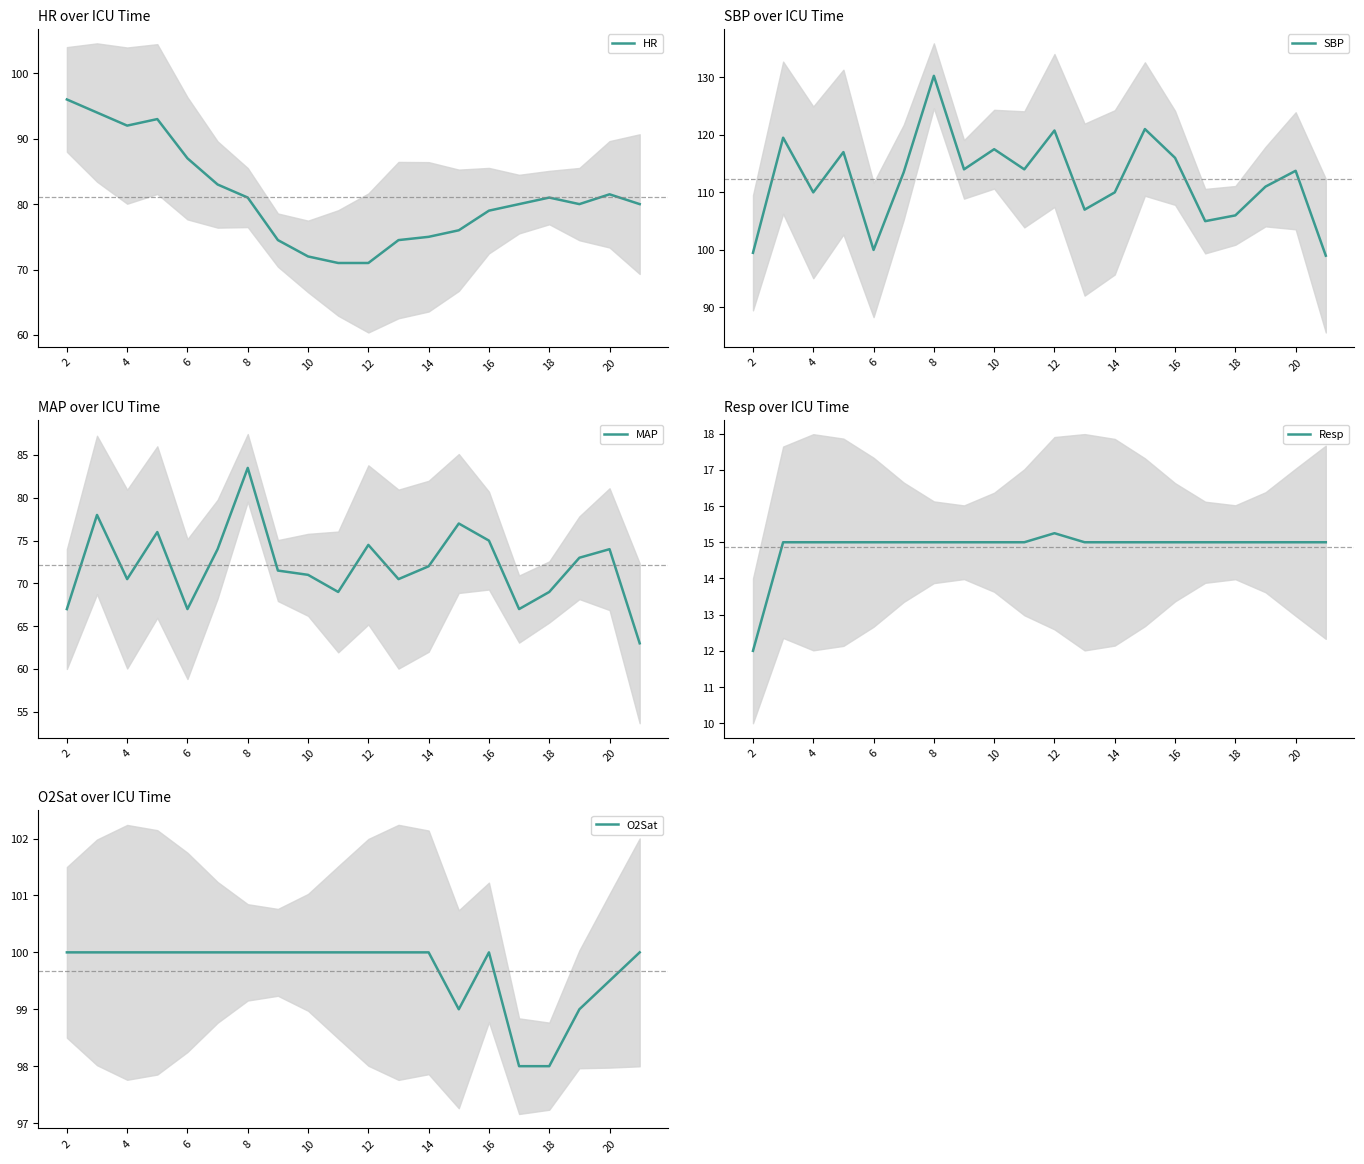

Which series has the largest total across all categories?

SBP